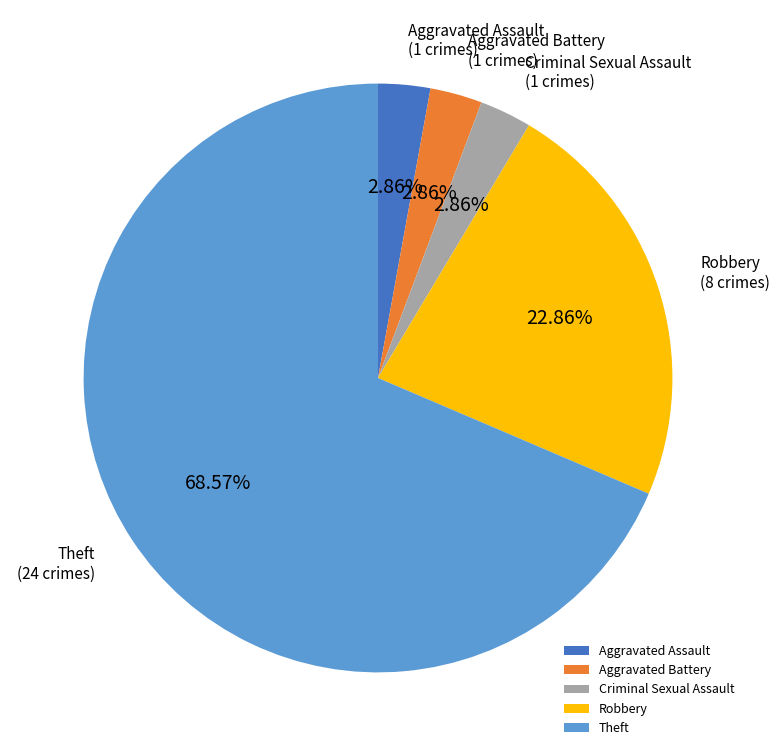

Do Aggravated Battery and Aggravated Assault together represent more than half of the pie?

No